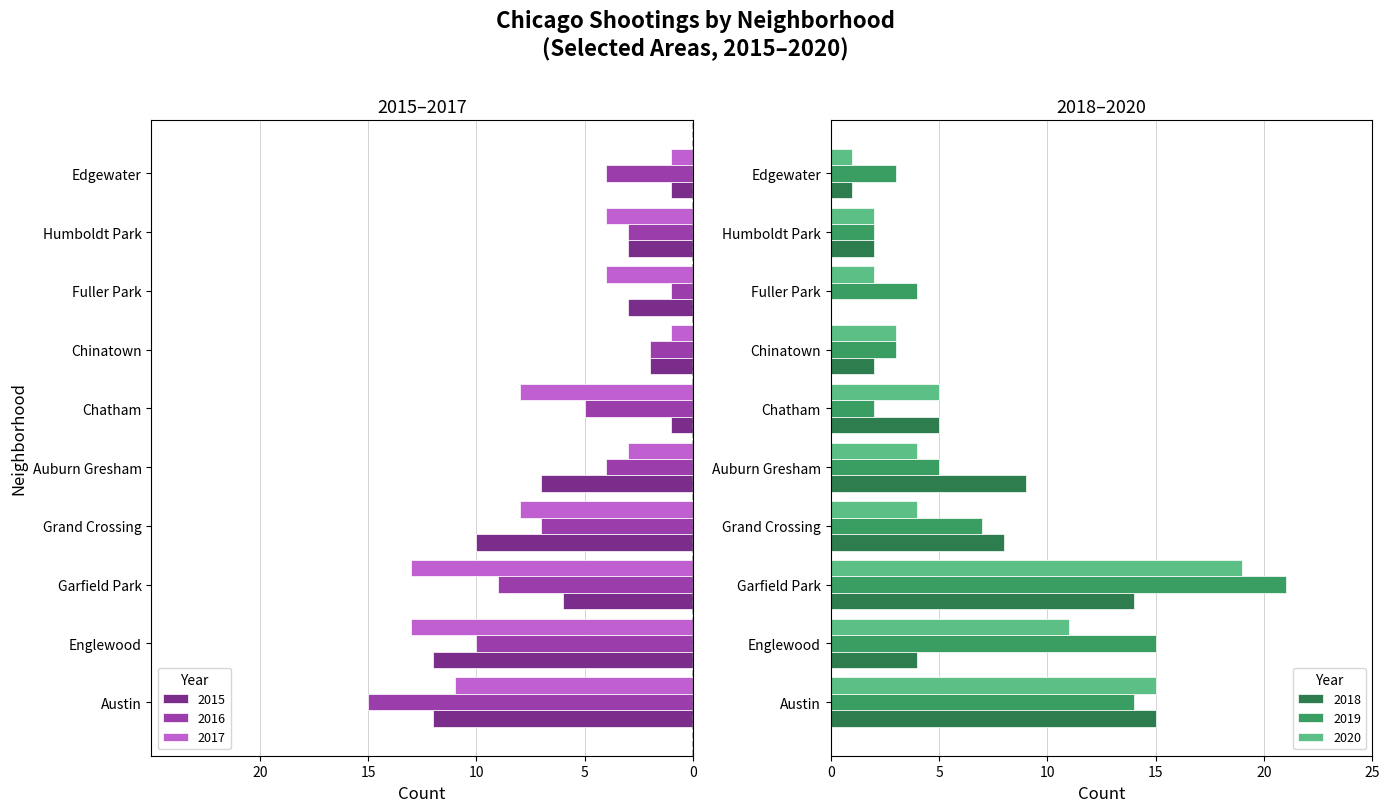

What is the sum of all 2018 values?

60